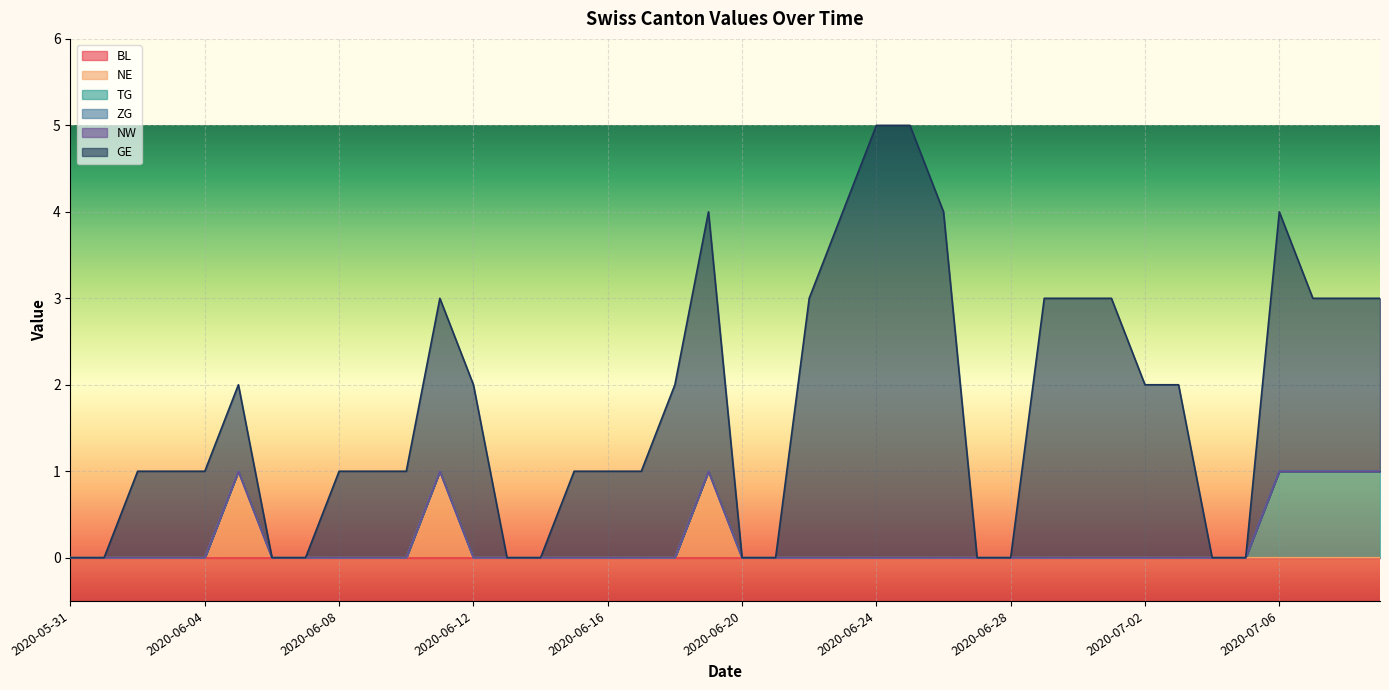

How many TG values are between 0 and 1?

40